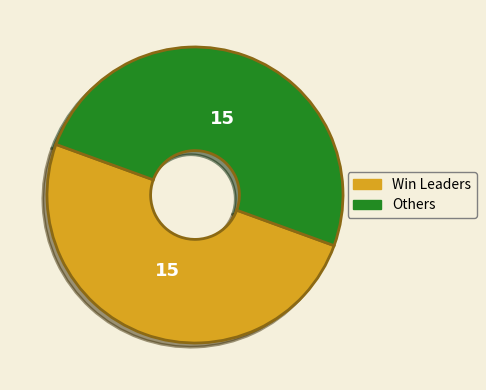

Count the number of slices in the pie.

2